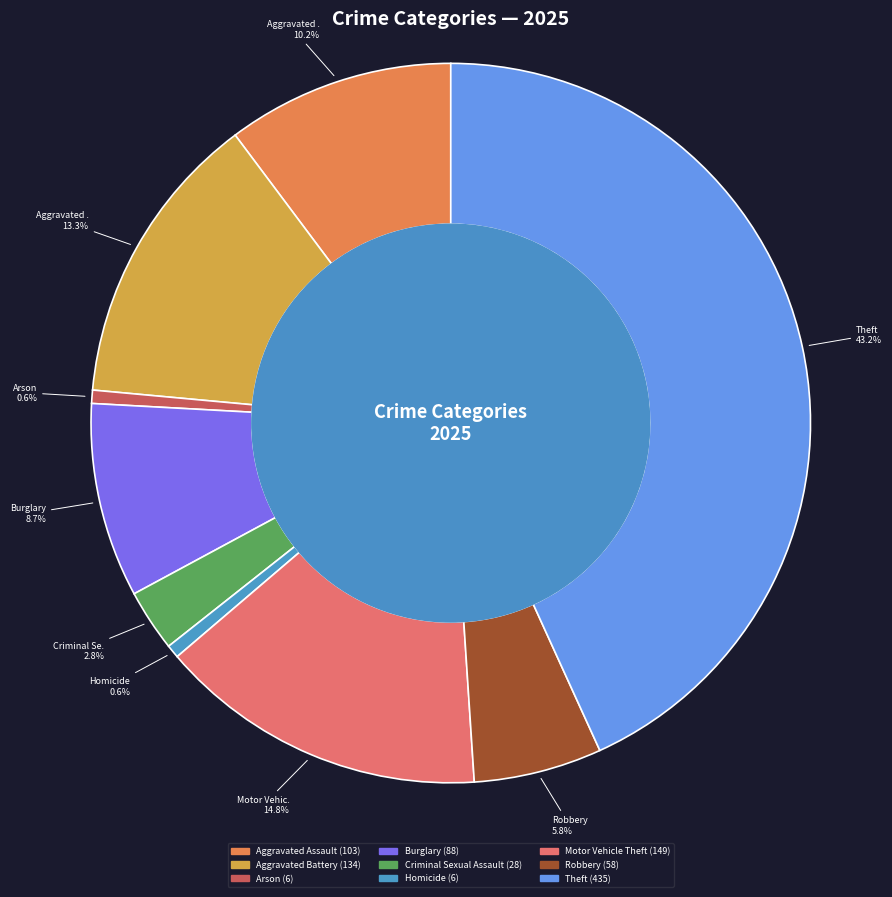

What is the change in value from Aggravated Battery to Burglary?

-46